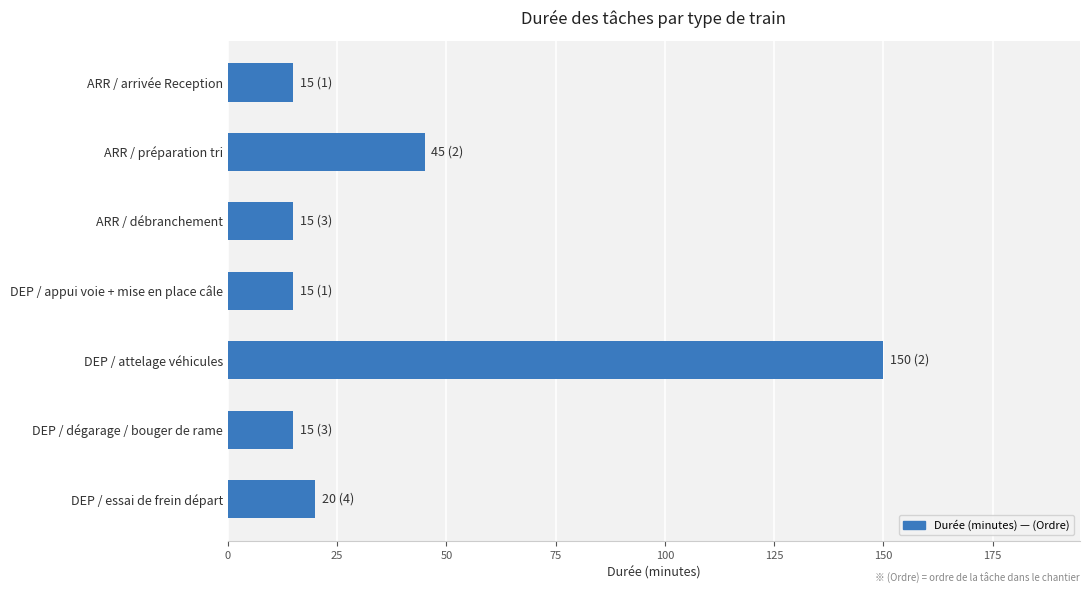

At which label is the value closest to 82?

ARR / préparation tri